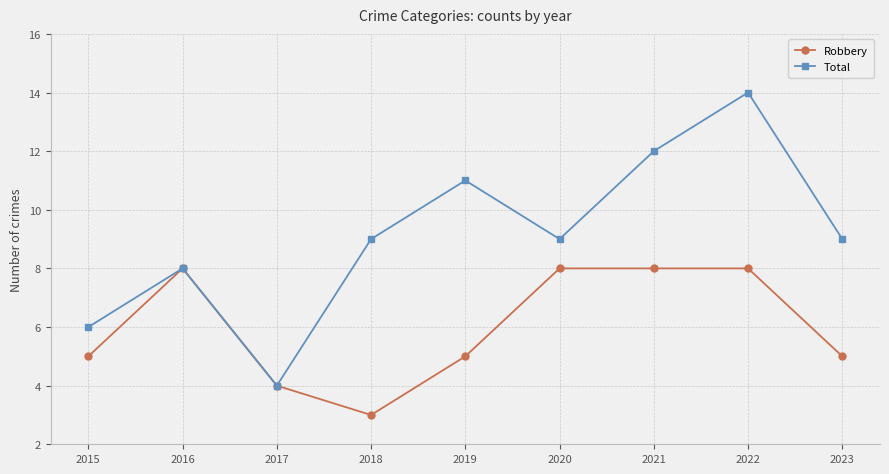

What is the value of the Total point at the 6th from the left?

9